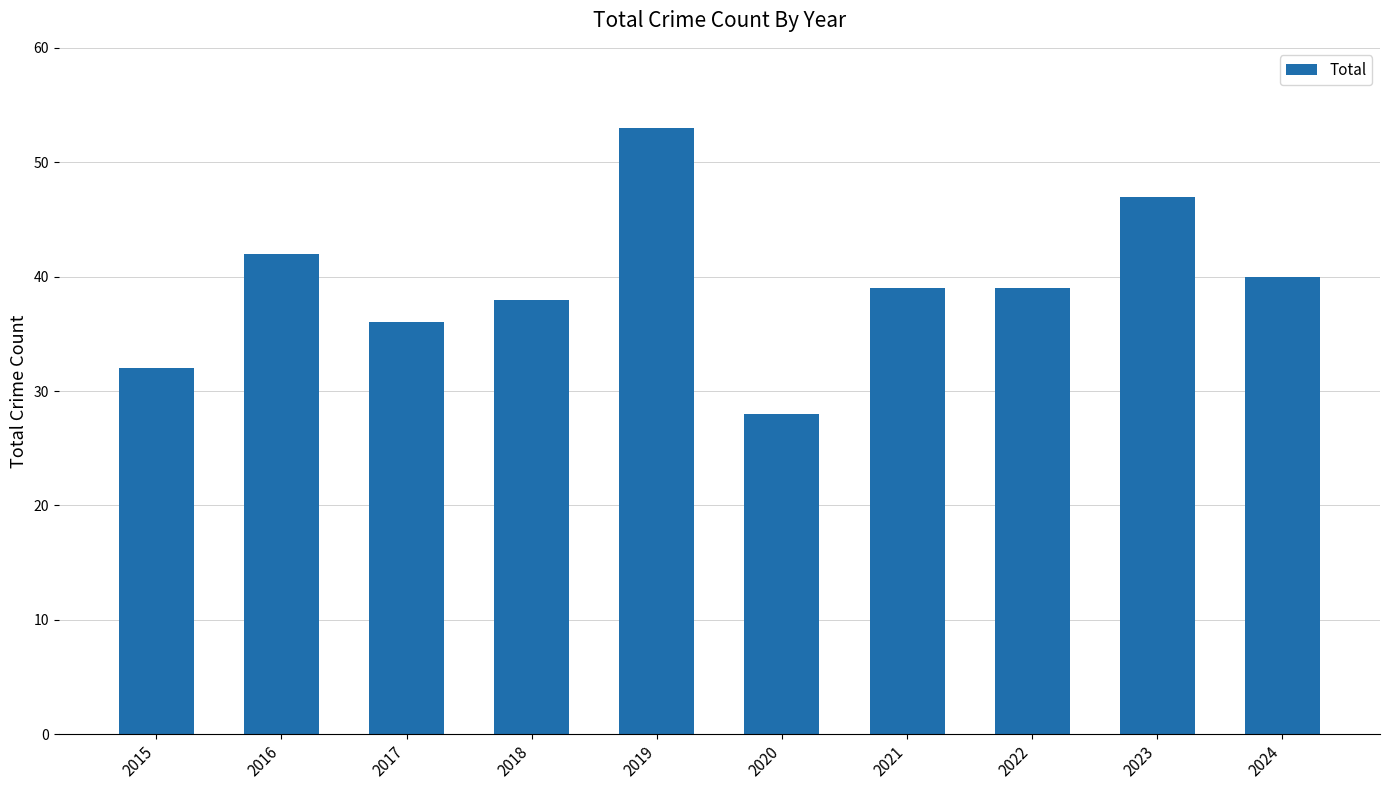

What is the difference between the maximum and minimum values?

25